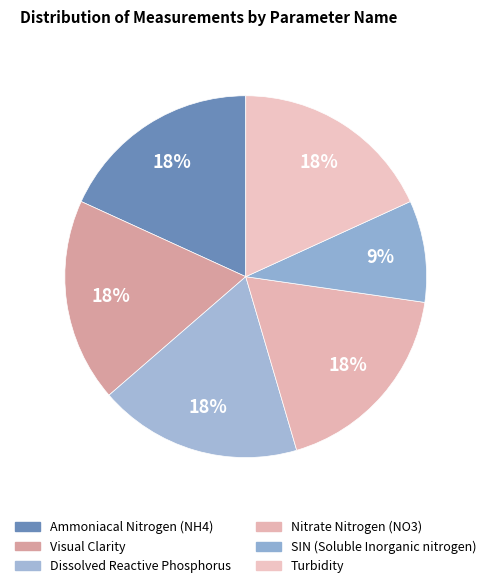

Is it true that Dissolved Reactive Phosphorus is 18% of the pie?

True